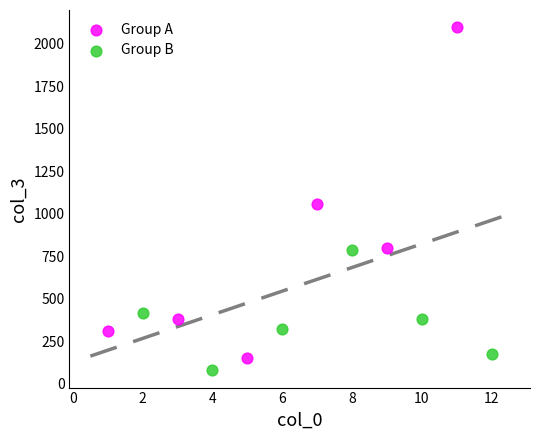

What are all the series names shown in the legend?

Group A, Group B